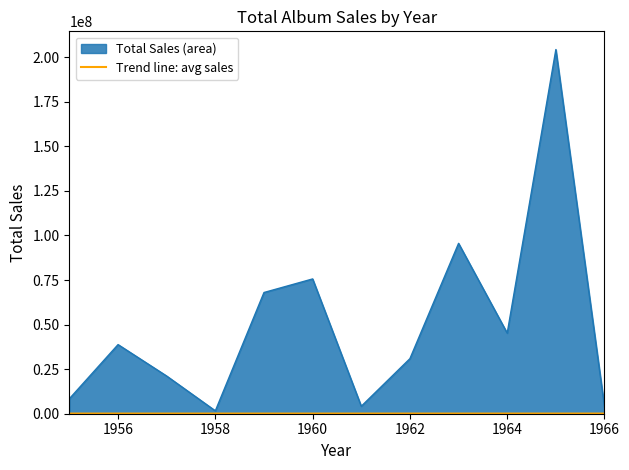

Which series has the largest total across all categories?

Total Sales (area)